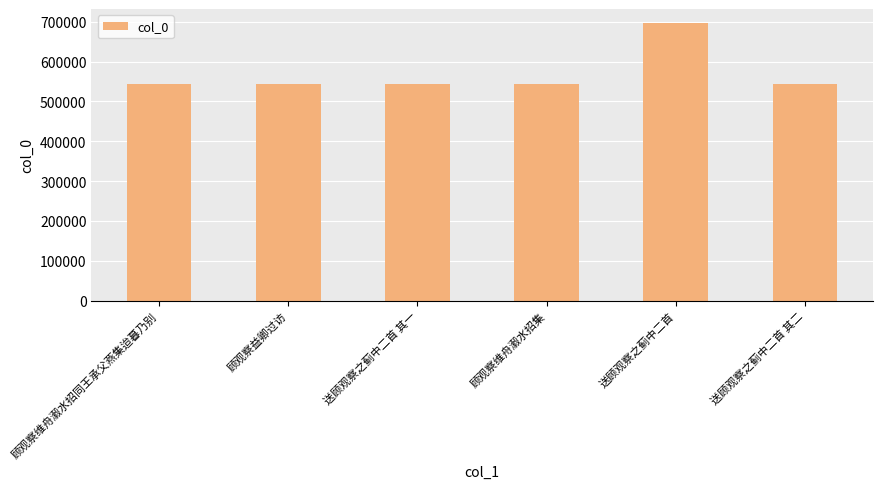

What is the change in value from 顾观察益卿过访 to 顾观察维舟瀫水招集?

-69